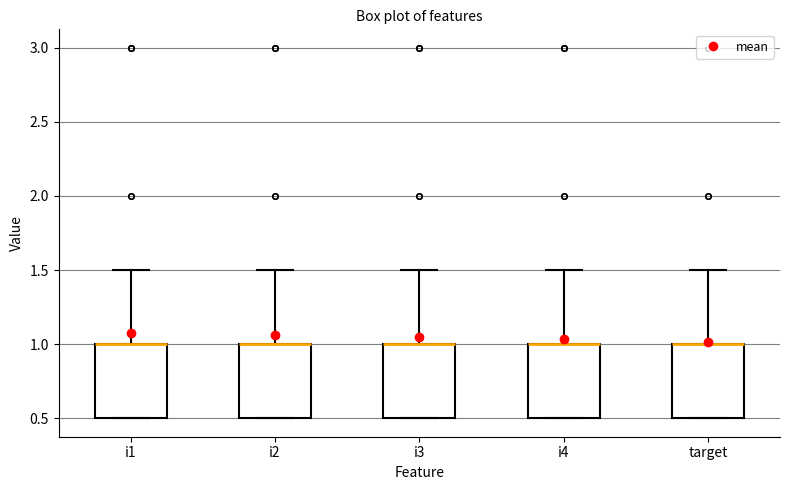

Reading left to right, transcribe this box plot: for each box, give where its median line is, the range the box spans, and where its two whiskers end, as read against the y-axis. The values are not printed on the chart, so give them approximately, as read against the axis.

i1: median 1.0 (drawn on the box's upper edge), box 0.5 to 1.0, whiskers 0.5 to 1.5
i2: median 1.0 (drawn on the box's upper edge), box 0.5 to 1.0, whiskers 0.5 to 1.5
i3: median 1.0 (drawn on the box's upper edge), box 0.5 to 1.0, whiskers 0.5 to 1.5
i4: median 1.0 (drawn on the box's upper edge), box 0.5 to 1.0, whiskers 0.5 to 1.5
target: median 1.0 (drawn on the box's upper edge), box 0.5 to 1.0, whiskers 0.5 to 1.5